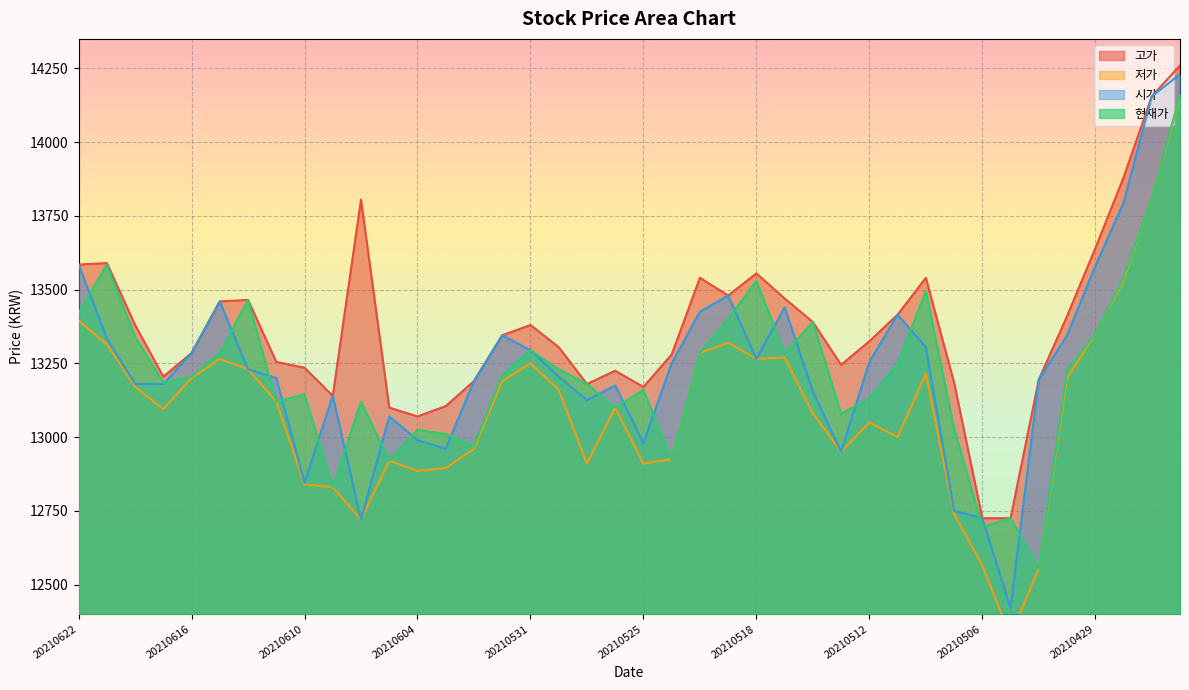

Reading right to left, list all the values displayed in this chart.

고가: 20210426=14260	20210427=14155	20210428=13880	20210429=13640	20210430=13410	20210503=13195	20210504=12725	20210506=12725	20210507=13185	20210510=13540	20210511=13415	20210512=13325	20210513=13245	20210514=13390	20210517=13470	20210518=13555	20210520=13480	20210521=13540	20210524=13280	20210525=13170	20210526=13225	20210527=13180	20210528=13305	20210531=13380	20210601=13345	20210602=13190	20210603=13105	20210604=13070	20210607=13100	20210608=13805	20210609=13140	20210610=13235	20210611=13255	20210614=13465	20210615=13460	20210616=13285	20210617=13205	20210618=13380	20210621=13590	20210622=13585
저가: 20210426=14150	20210427=13810	20210428=13530	20210429=13350	20210430=13200	20210503=12555	20210504=12325	20210506=12565	20210507=12740	20210510=13215	20210511=13000	20210512=13050	20210513=12950	20210514=13080	20210517=13270	20210518=13265	20210520=13320	20210521=13285	20210524=12925	20210525=12910	20210526=13100	20210527=12910	20210528=13160	20210531=13250	20210601=13190	20210602=12960	20210603=12895	20210604=12885	20210607=12920	20210608=12720	20210609=12830	20210610=12840	20210611=13120	20210614=13230	20210615=13265	20210616=13200	20210617=13095	20210618=13170	20210621=13315	20210622=13395
시가: 20210426=14230	20210427=14155	20210428=13795	20210429=13580	20210430=13345	20210503=13195	20210504=12420	20210506=12725	20210507=12750	20210510=13305	20210511=13415	20210512=13255	20210513=12950	20210514=13155	20210517=13440	20210518=13265	20210520=13480	20210521=13425	20210524=13250	20210525=12980	20210526=13175	20210527=13125	20210528=13205	20210531=13295	20210601=13345	20210602=13190	20210603=12960	20210604=12990	20210607=13070	20210608=12720	20210609=13140	20210610=12845	20210611=13200	20210614=13230	20210615=13460	20210616=13285	20210617=13180	20210618=13180	20210621=13335	20210622=13585
현재가: 20210426=14160	20210427=13810	20210428=13540	20210429=13350	20210430=13225	20210503=12555	20210504=12725	20210506=12695	20210507=13030	20210510=13495	20210511=13250	20210512=13130	20210513=13080	20210514=13390	20210517=13285	20210518=13530	20210520=13400	20210521=13285	20210524=12925	20210525=13160	20210526=13100	20210527=13180	20210528=13230	20210531=13295	20210601=13210	20210602=12970	20210603=13010	20210604=13025	20210607=12920	20210608=13120	20210609=12830	20210610=13145	20210611=13120	20210614=13465	20210615=13285	20210616=13205	20210617=13185	20210618=13340	20210621=13585	20210622=13420